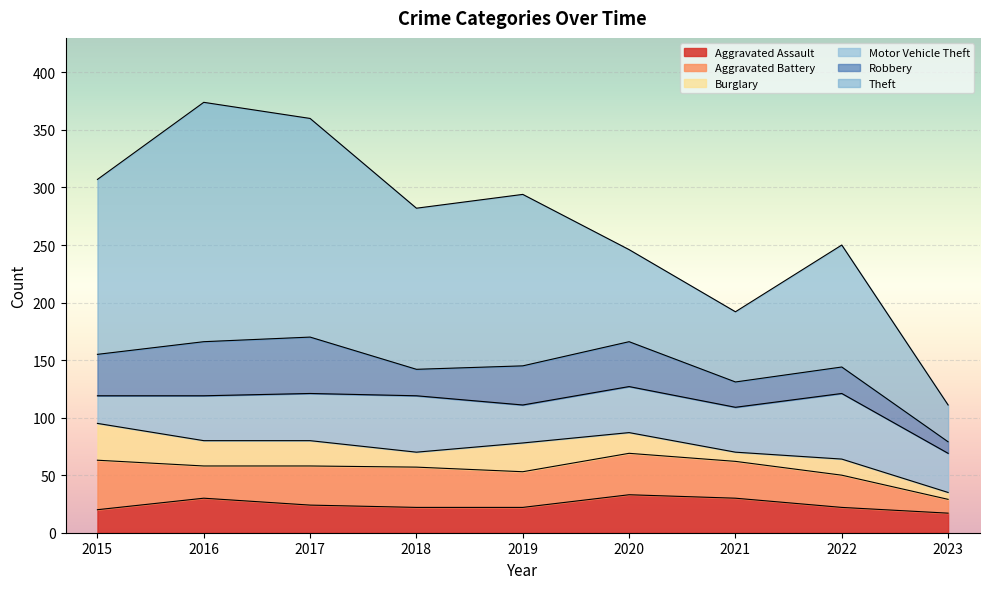

Is it true that Aggravated Assault equals 31 at 2018?

False